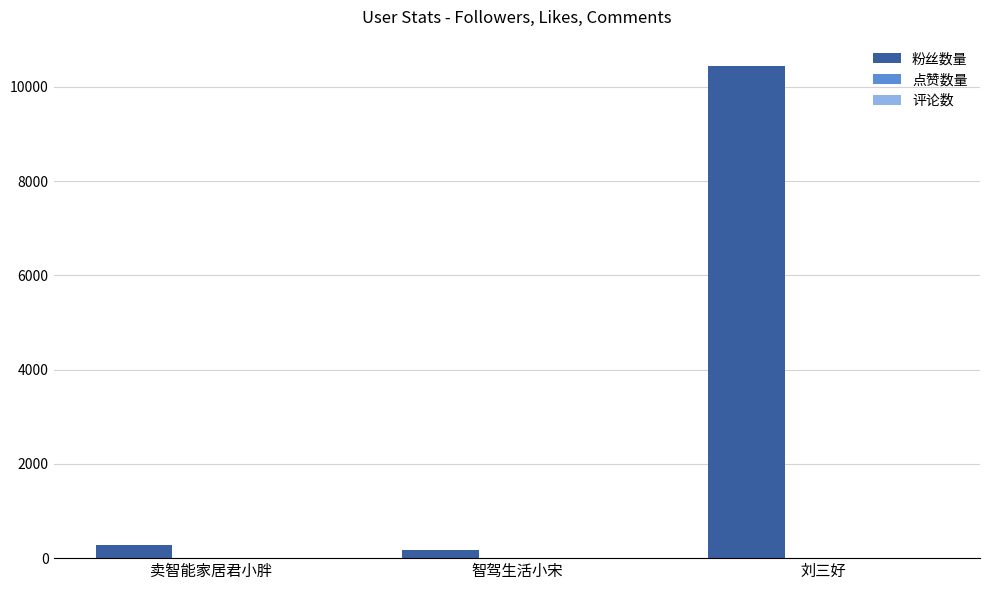

Which label corresponds to the largest value in the chart?

刘三好